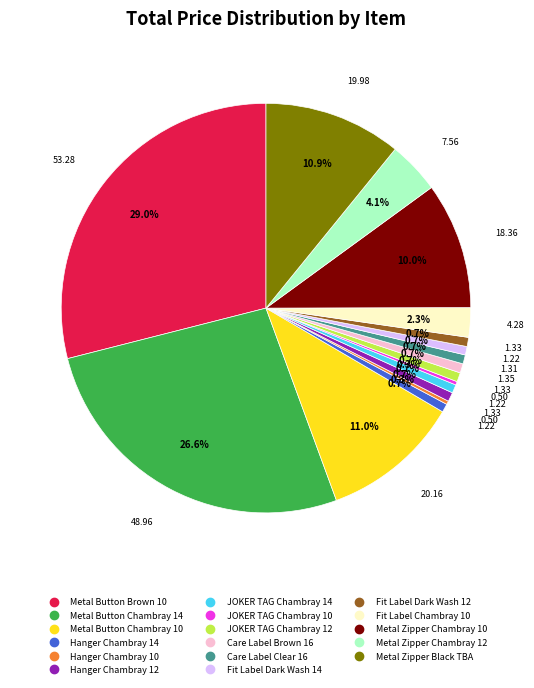

What portion of the pie excludes Metal Zipper Black TBA?

89.1%